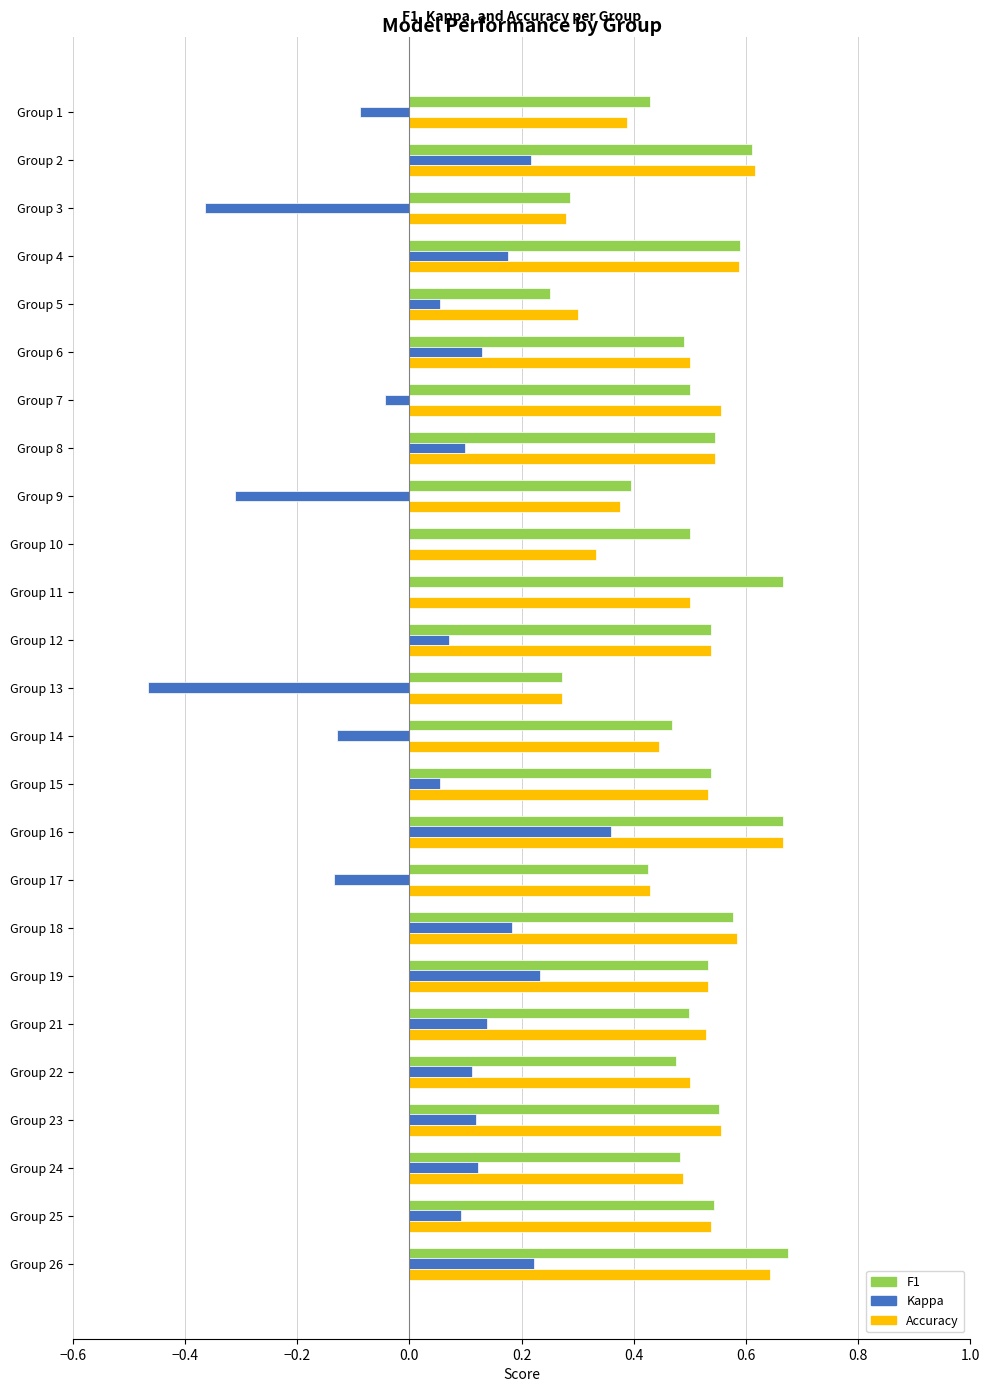

Between Group 9 and Group 12, which series saw the biggest shift?

Kappa